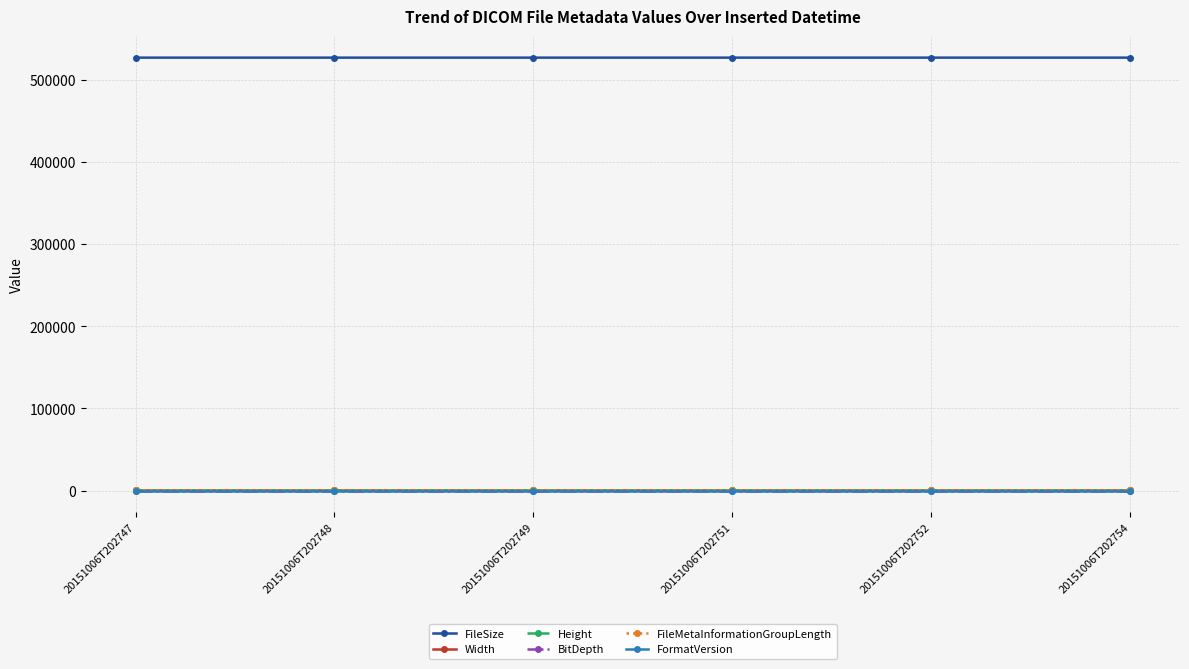

Reading left to right, extract all data points from this chart.

FileSize: 526676	526680	526678	526680	526682	526682
Width: 512	512	512	512	512	512
Height: 512	512	512	512	512	512
BitDepth: 12	12	12	12	12	12
FileMetaInformationGroupLength: 192	192	192	192	192	192
FormatVersion: 3	3	3	3	3	3